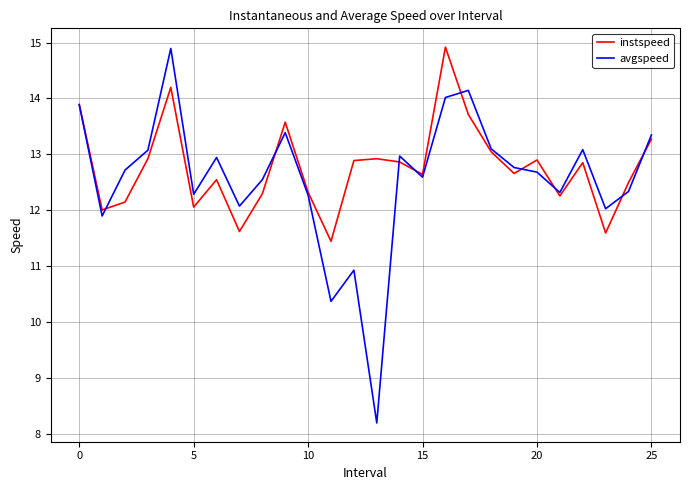

After their last crossing, which series has the higher values: instspeed or avgspeed?

avgspeed